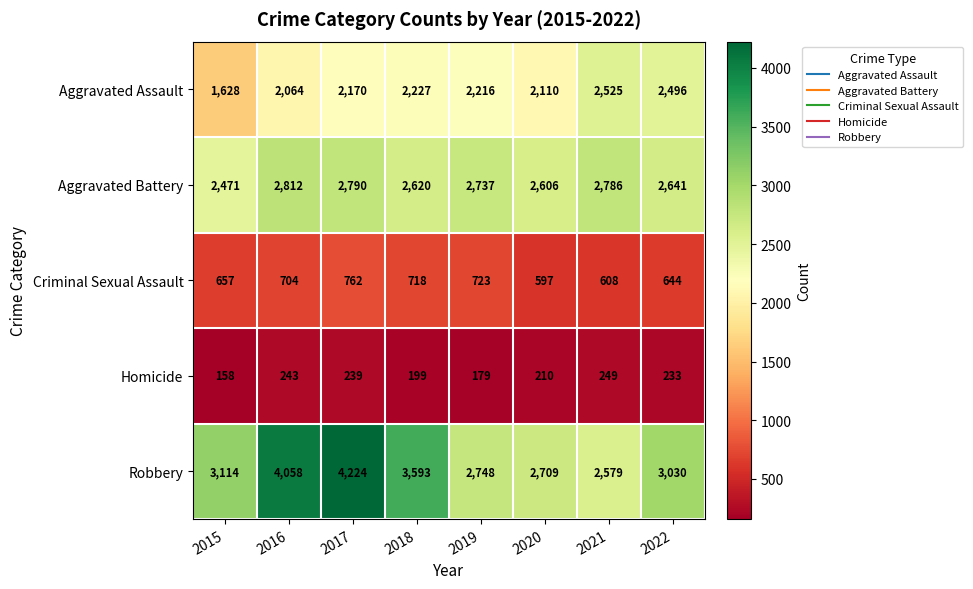

What is the lowest value of the Aggravated Battery series?

2471